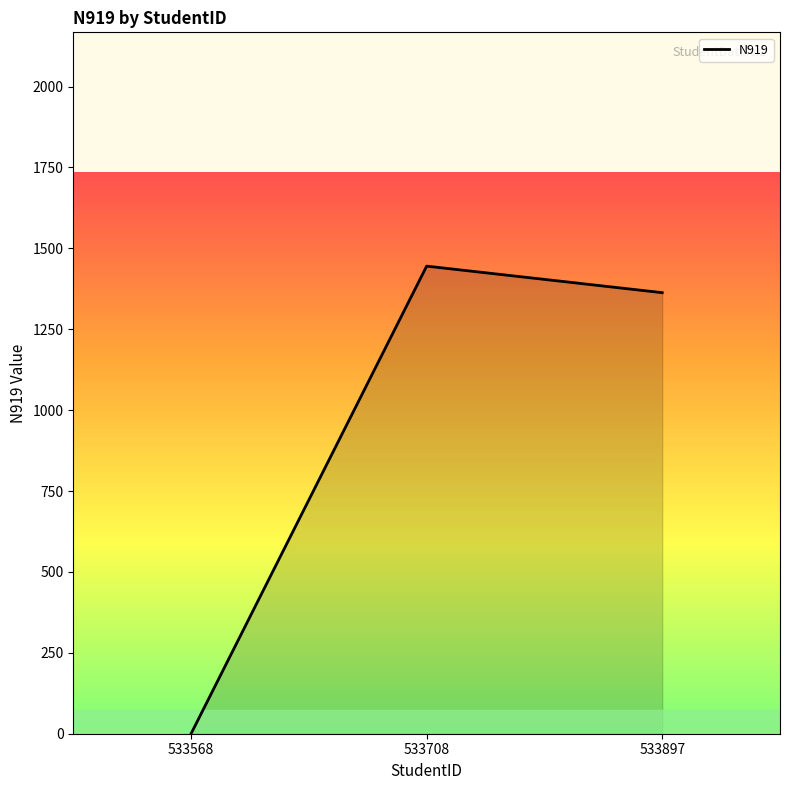

Rank the categories by value from highest to lowest.

533708, 533897, 533568